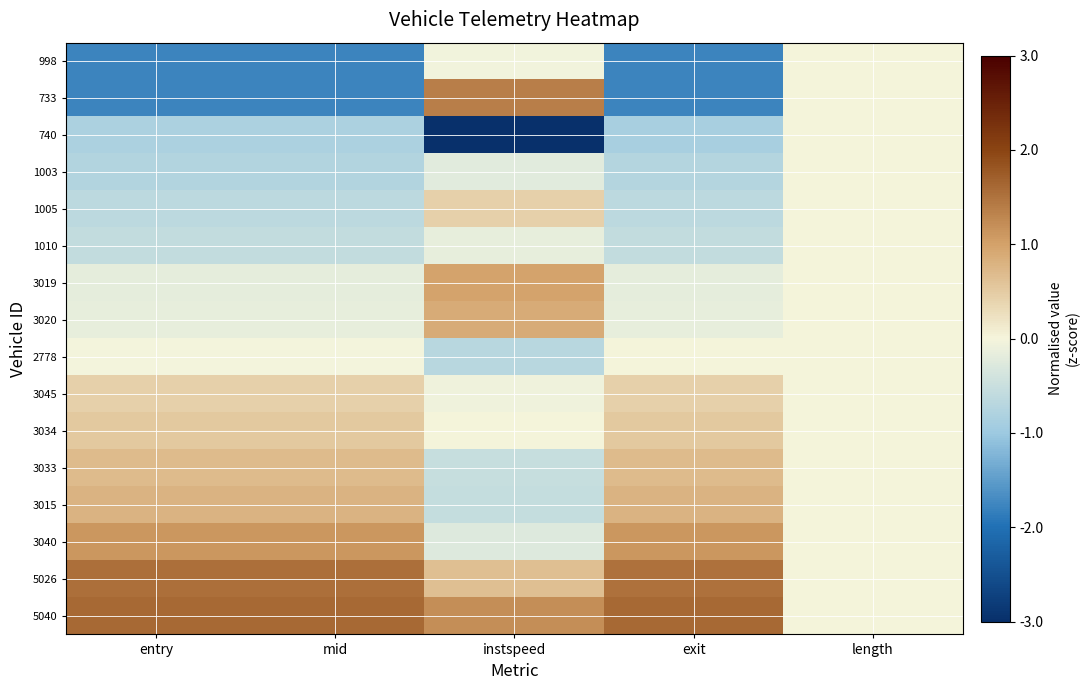

How many distinct data groups are displayed?

16